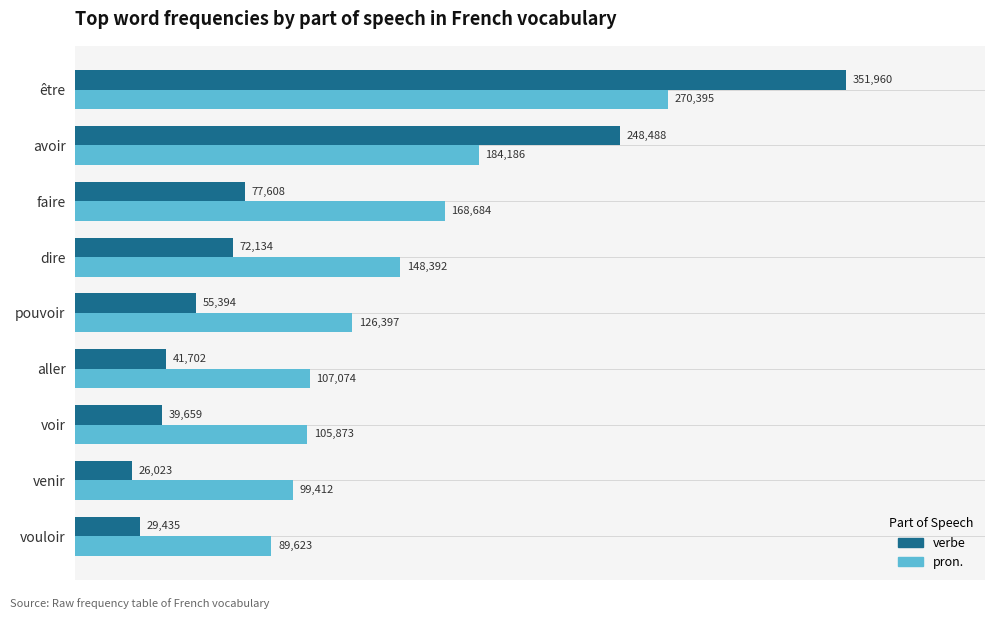

Which label corresponds to the smallest value in the chart?

venir